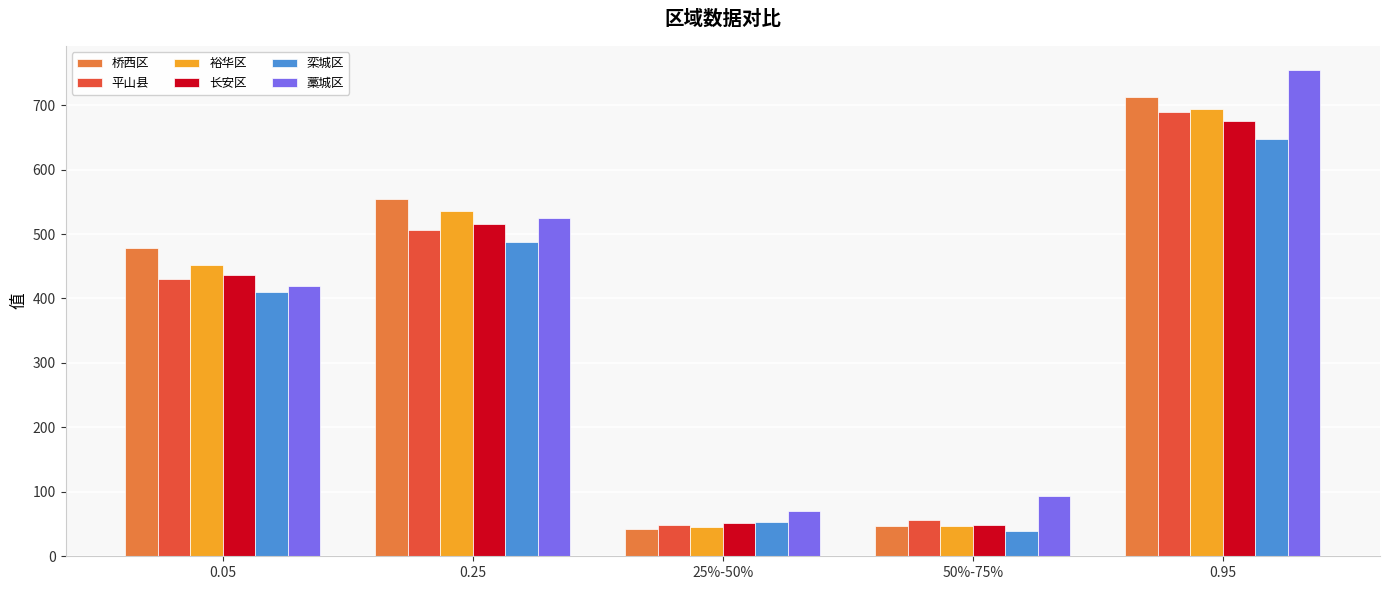

What is the difference between the highest and lowest values at 0.95?

107.3